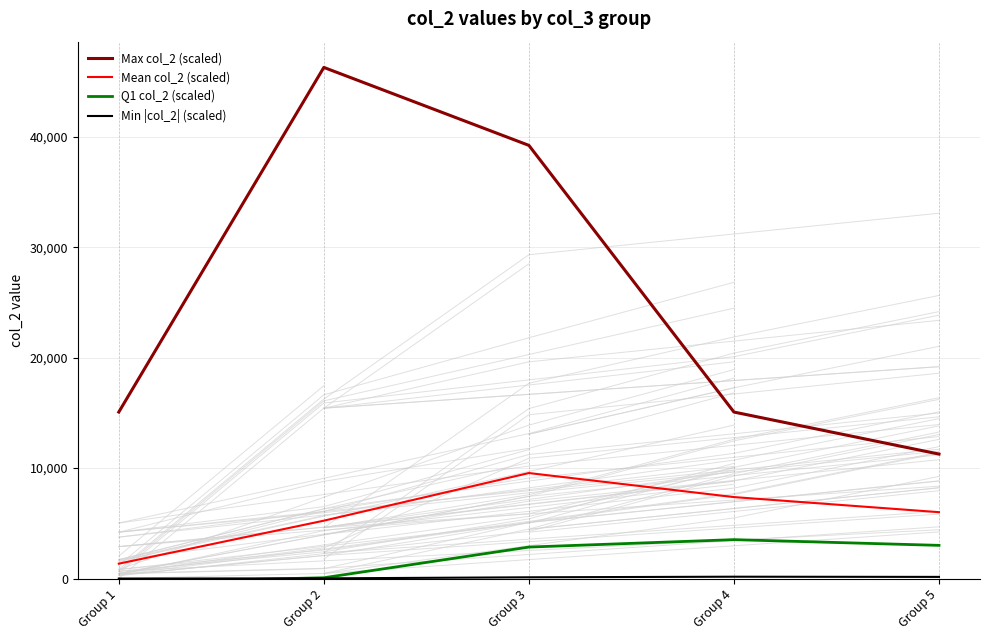

List the series in order of their peak value, lowest first.

Min |col_2| (scaled), Q1 col_2 (scaled), Mean col_2 (scaled), Max col_2 (scaled)